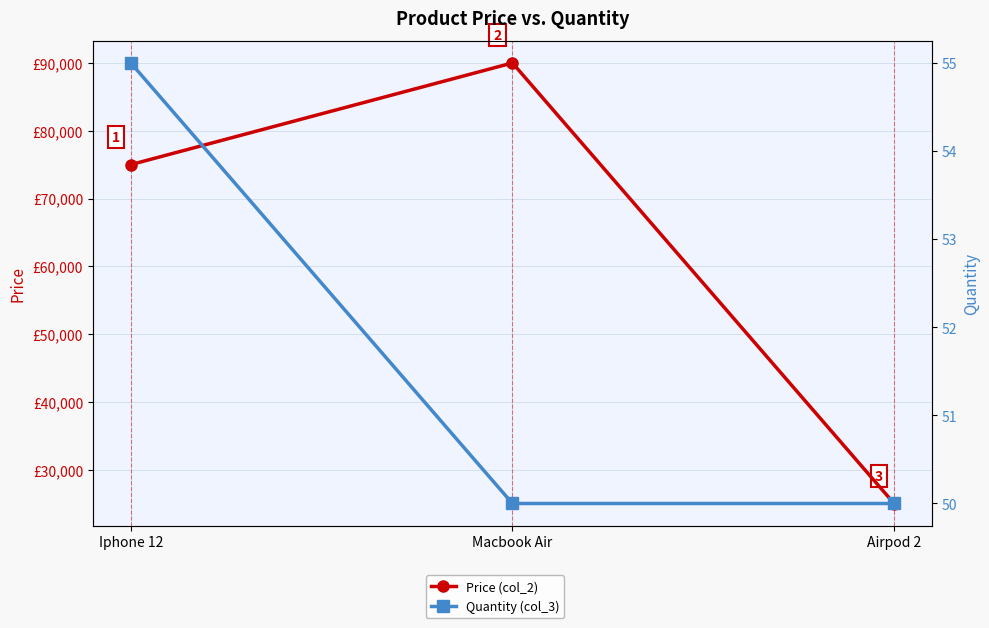

What is the spread (max minus min) of values at Macbook Air?

89950